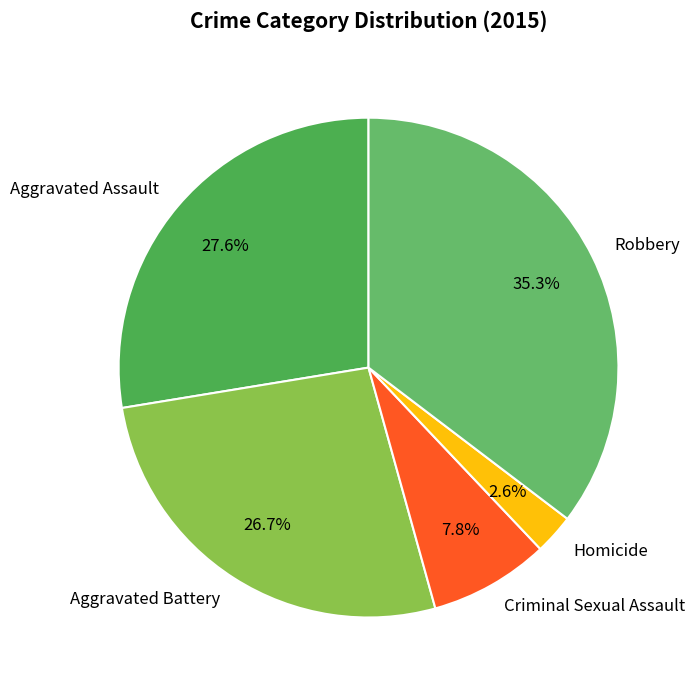

Which slice is the smallest?

Homicide